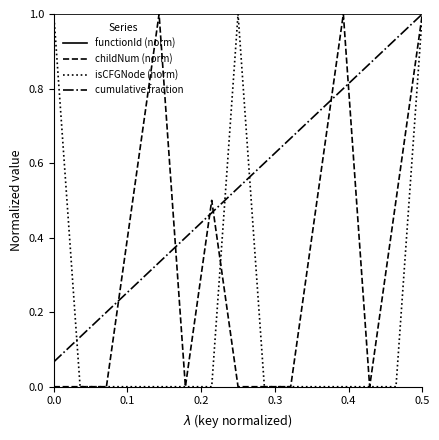

List the series in order of their overall mean, lowest first.

isCFGNode (norm), childNum (norm), cumulative fraction, functionId (norm)